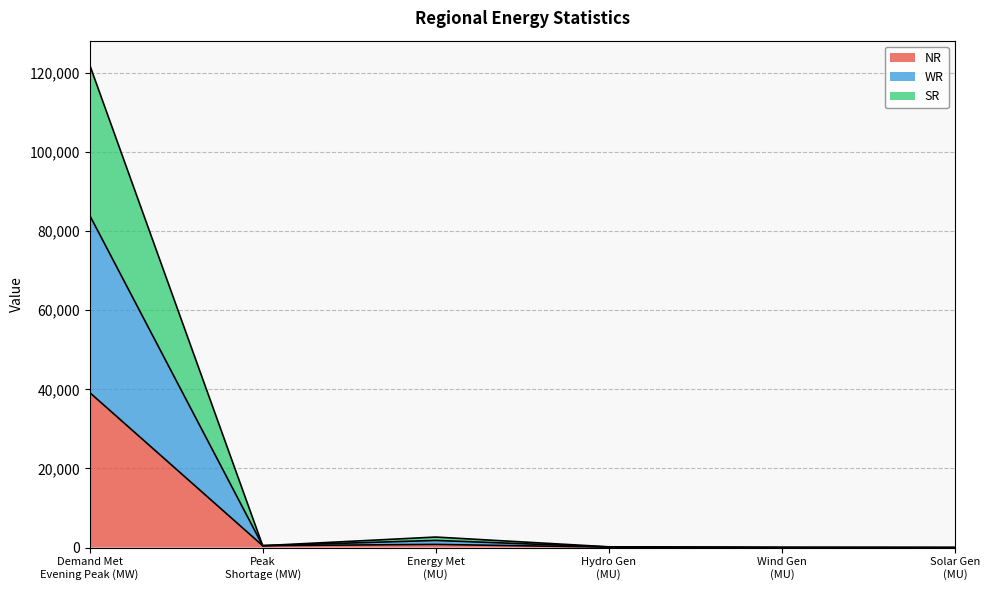

What is the label of the 1st point from the left?

Demand Met
Evening Peak (MW)